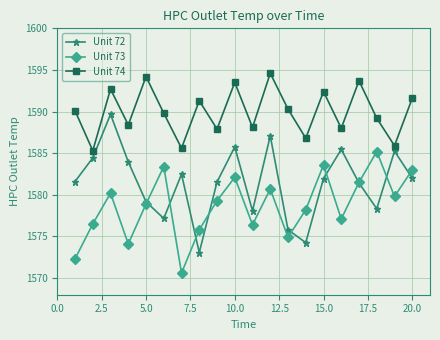

Rank the series by their maximum value, from highest to lowest.

Unit 74, Unit 72, Unit 73